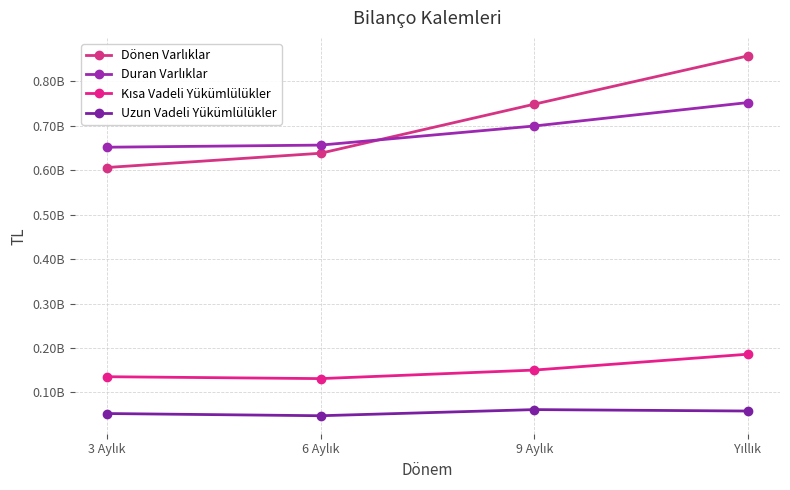

The value of Duran Varlıklar at Yıllık is 752435000. True or false?

True